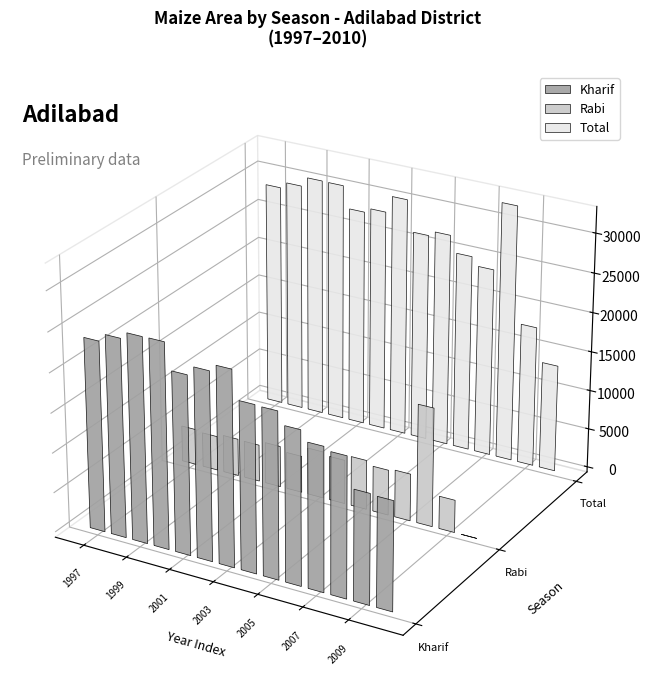

Count the number of data series in this chart.

3